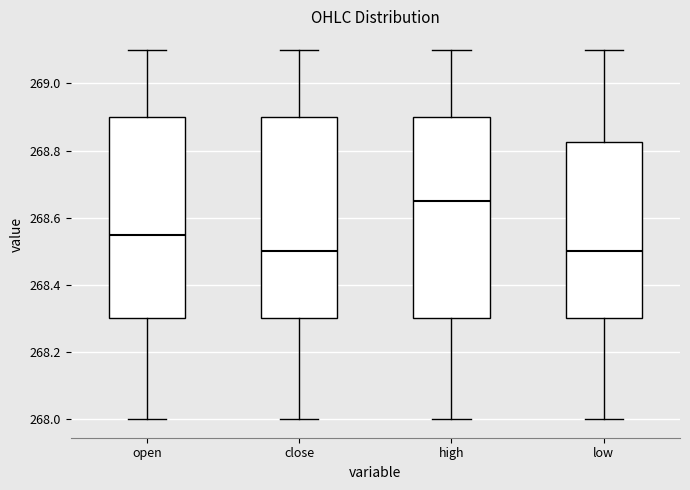

Reading left to right, read every box against the y-axis: the position of its median line, the range the box covers, and the ends of its whiskers. The values are not printed on the chart, so give them approximately, as read against the axis.

open: median 268.56, box 268.30 to 268.90, whiskers 268.00 to 269.10
close: median 268.50, box 268.30 to 268.90, whiskers 268.00 to 269.10
high: median 268.66, box 268.30 to 268.90, whiskers 268.00 to 269.10
low: median 268.50, box 268.30 to 268.82, whiskers 268.00 to 269.10